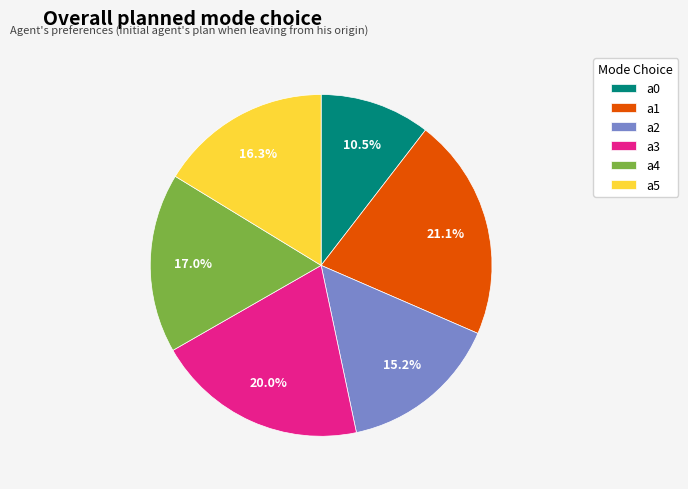

Is the sum of a3 and a5 greater than half?

No